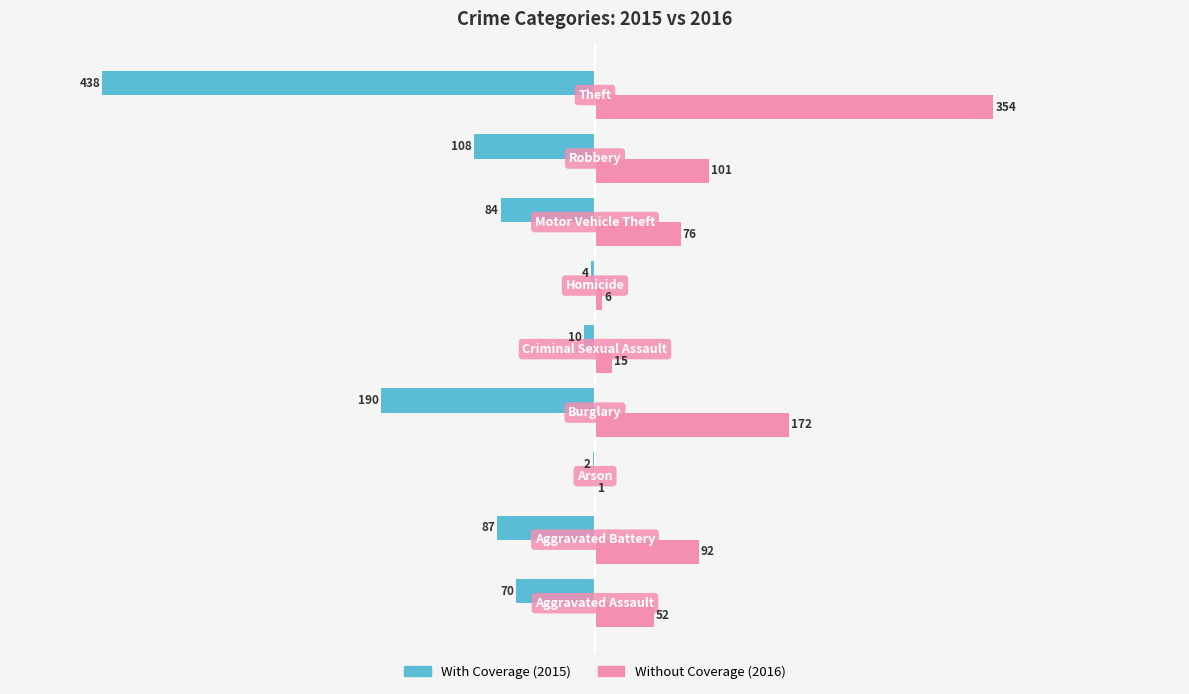

What is the greatest value displayed?

354